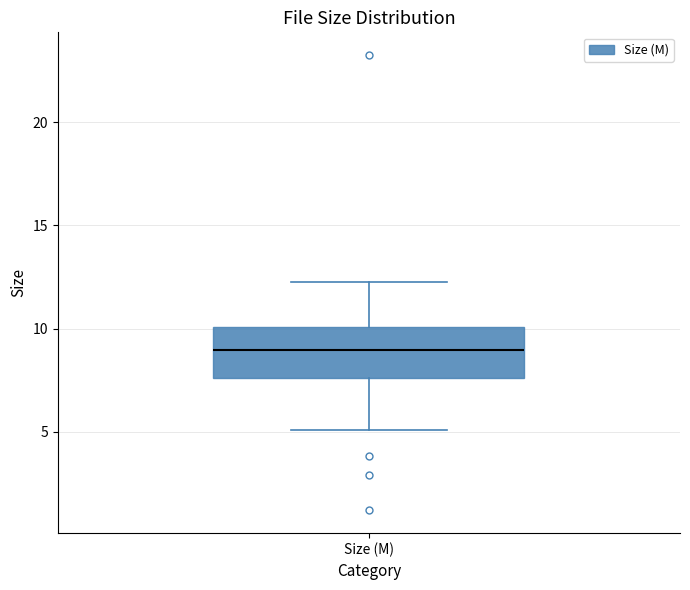

Read this box plot against the y-axis: the position of the median line, the range covered by the box, and the ends of both whiskers. The values are not printed on the chart, so give them approximately, as read against the axis.

median 9.0, box 7.5 to 10.0, whiskers 5.0 to 12.5